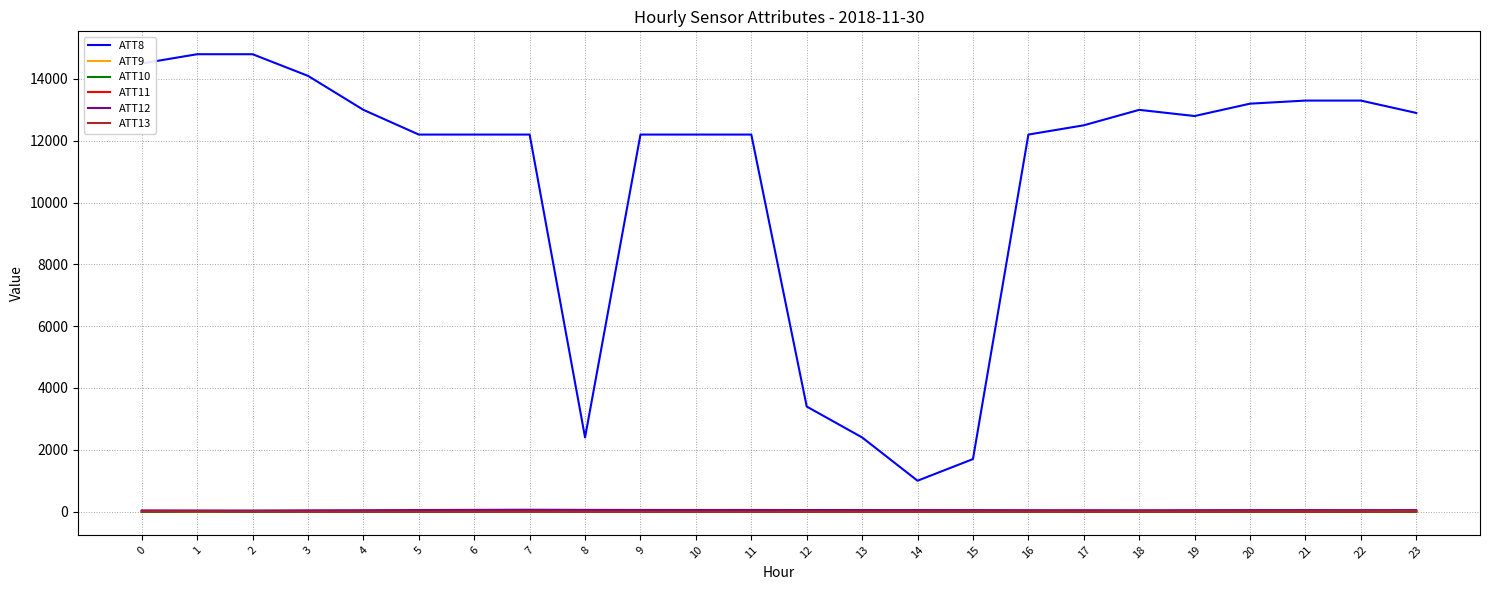

Which series changed the most between 17 and 19?

ATT8